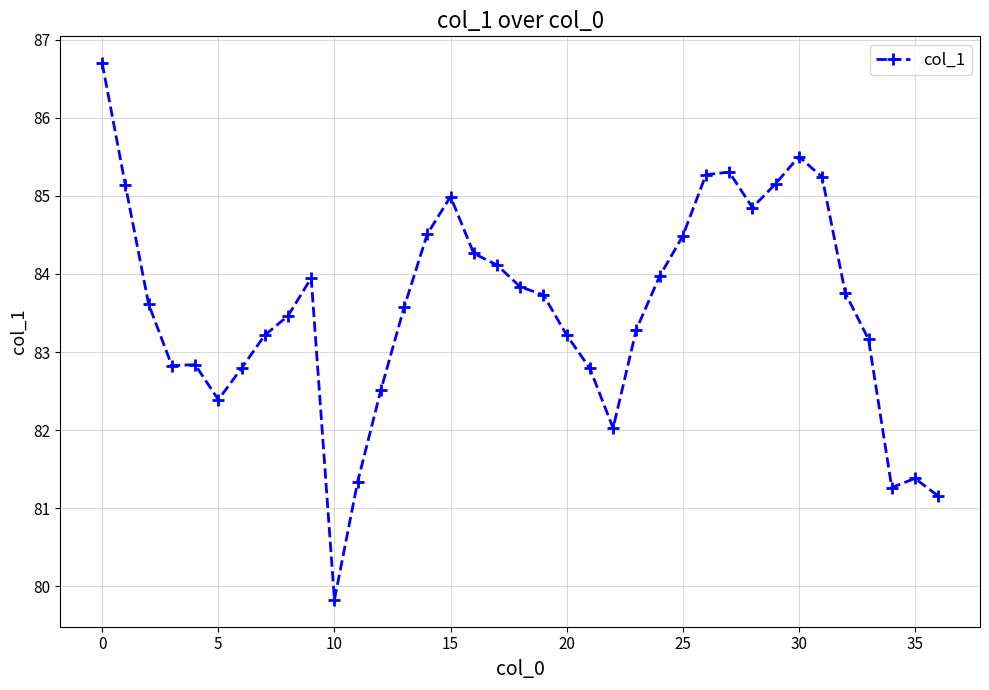

What is the difference between the maximum and second lowest values?

5.5